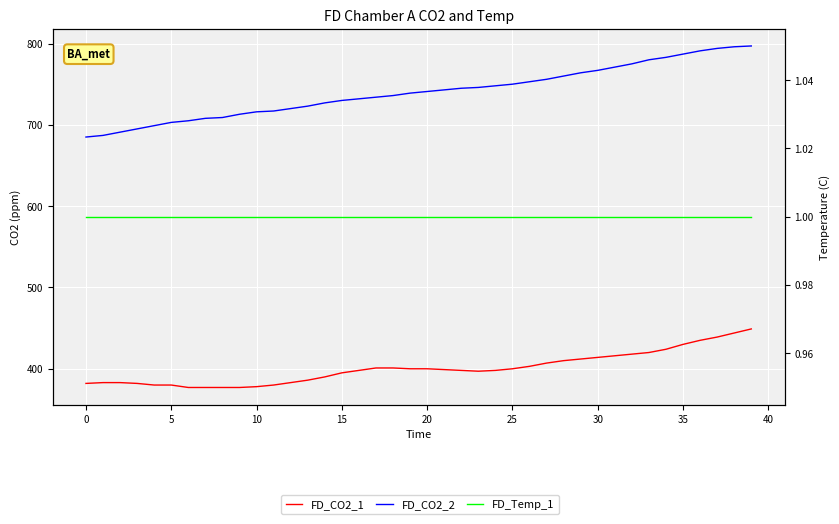

Which has a higher value, 17 or 25?

17